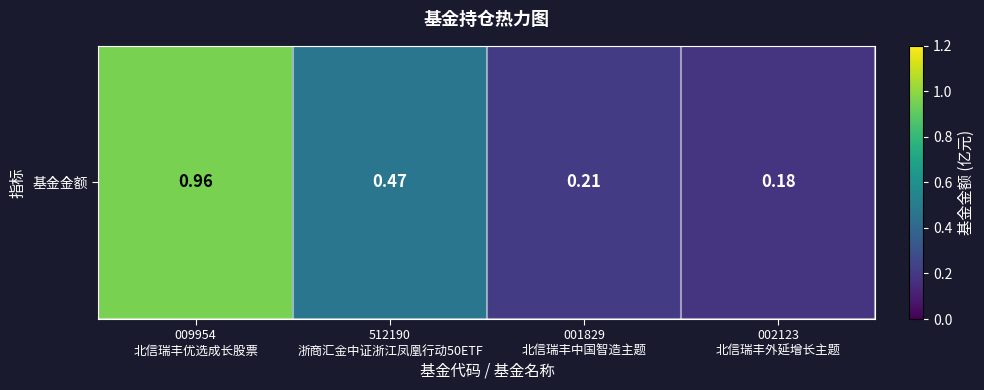

What is the maximum value shown in the chart?

1.0